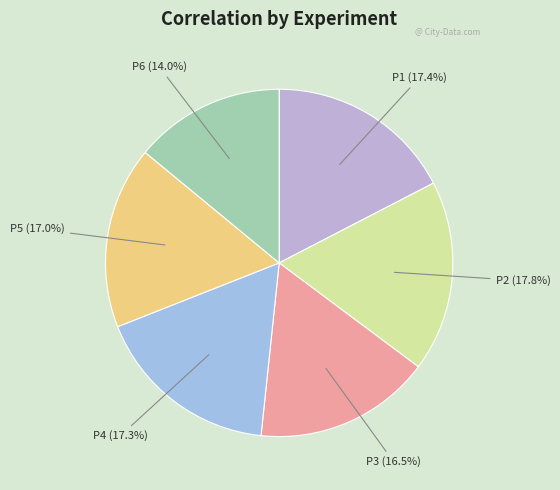

The P5 slice represents 17% of the pie. True or false?

True